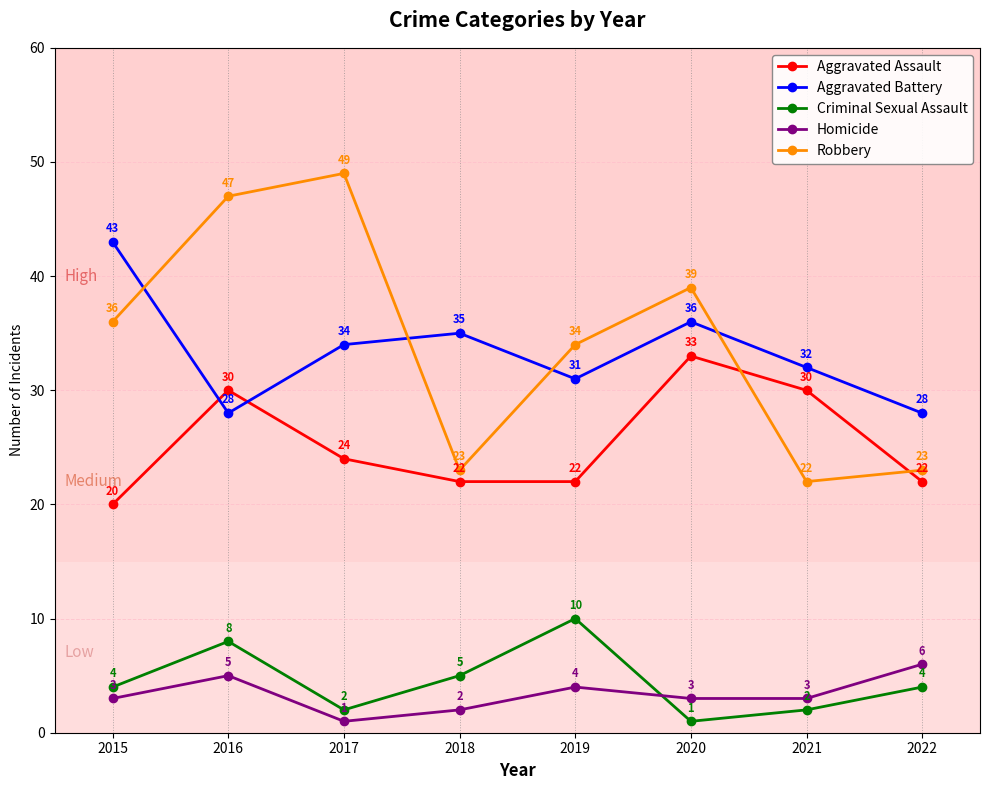

Is it true that Homicide equals 5 at 2016?

True